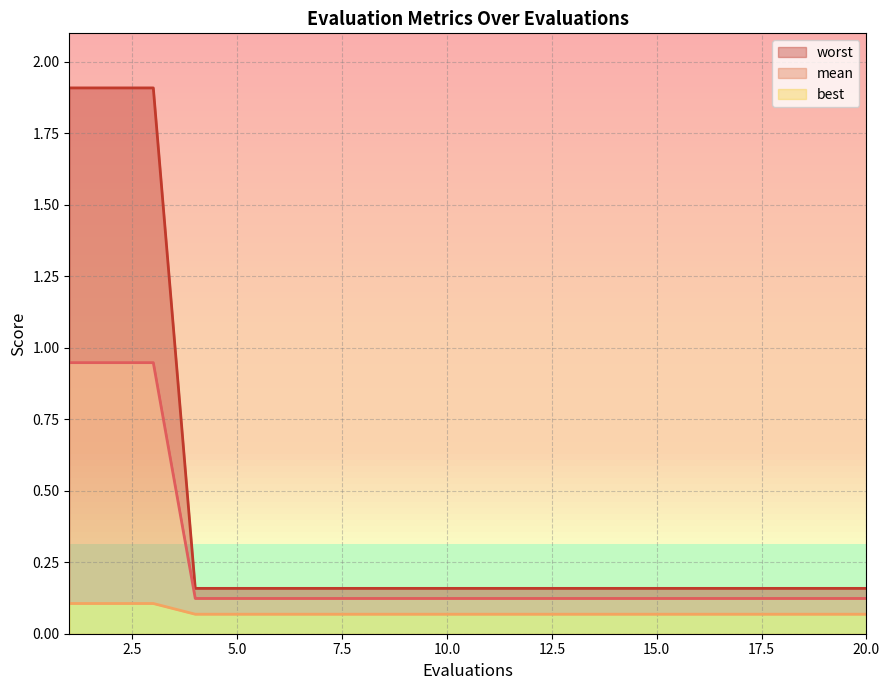

What are all the series names shown in the legend?

worst, mean, best